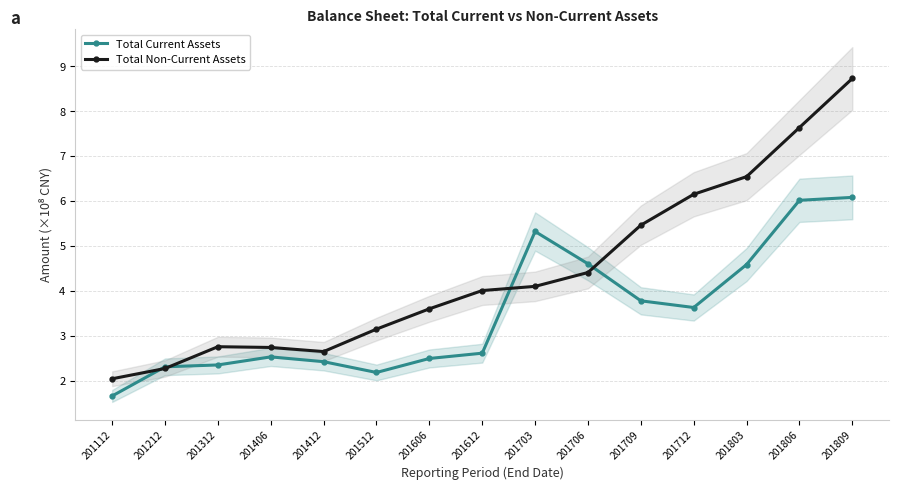

At 201112, list the series in order from smallest to largest.

Total Current Assets, Total Non-Current Assets